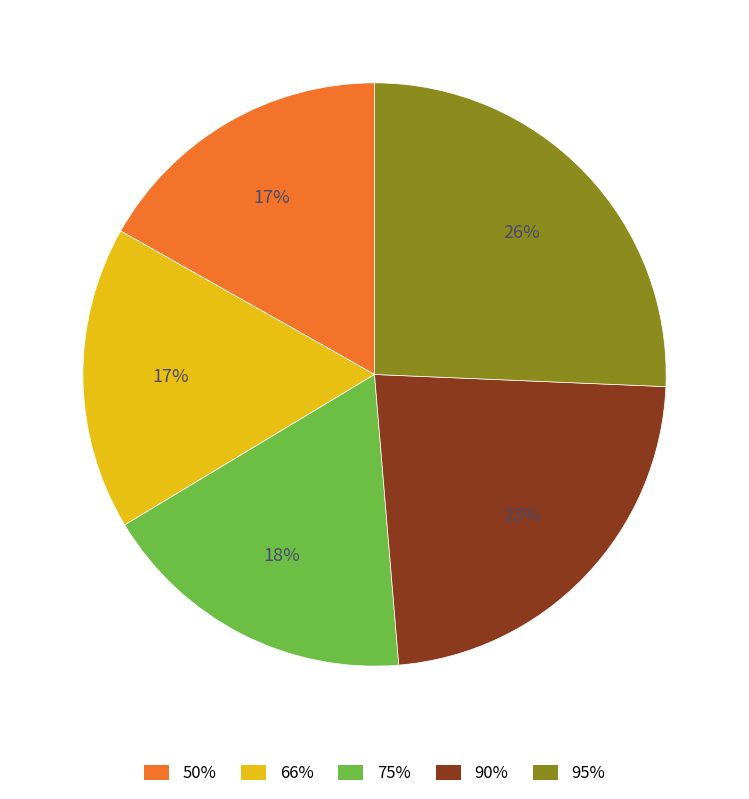

Is there any slice that represents more than half of the pie?

No